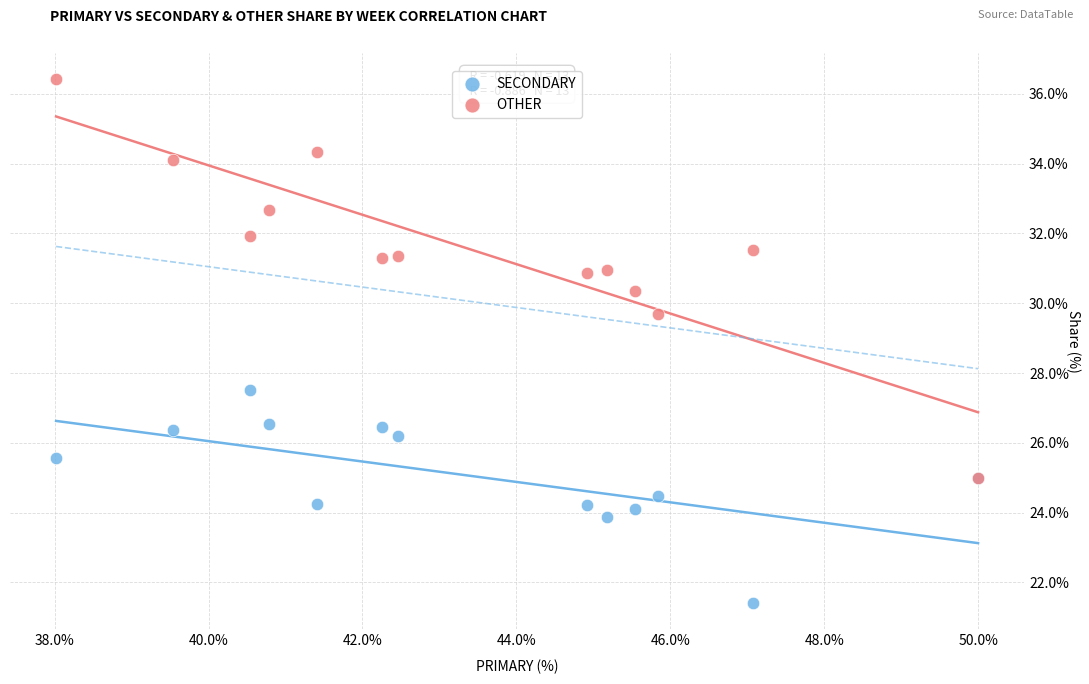

Across all series, what Y value is closest to 28?

27.5